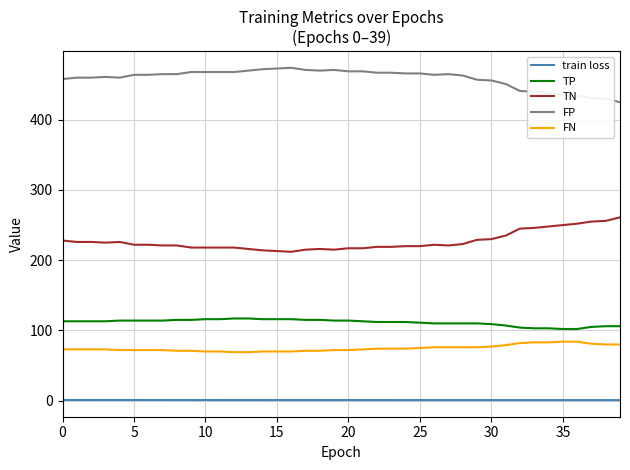

What is the difference between the maximum and minimum values in the TP series?

15.0